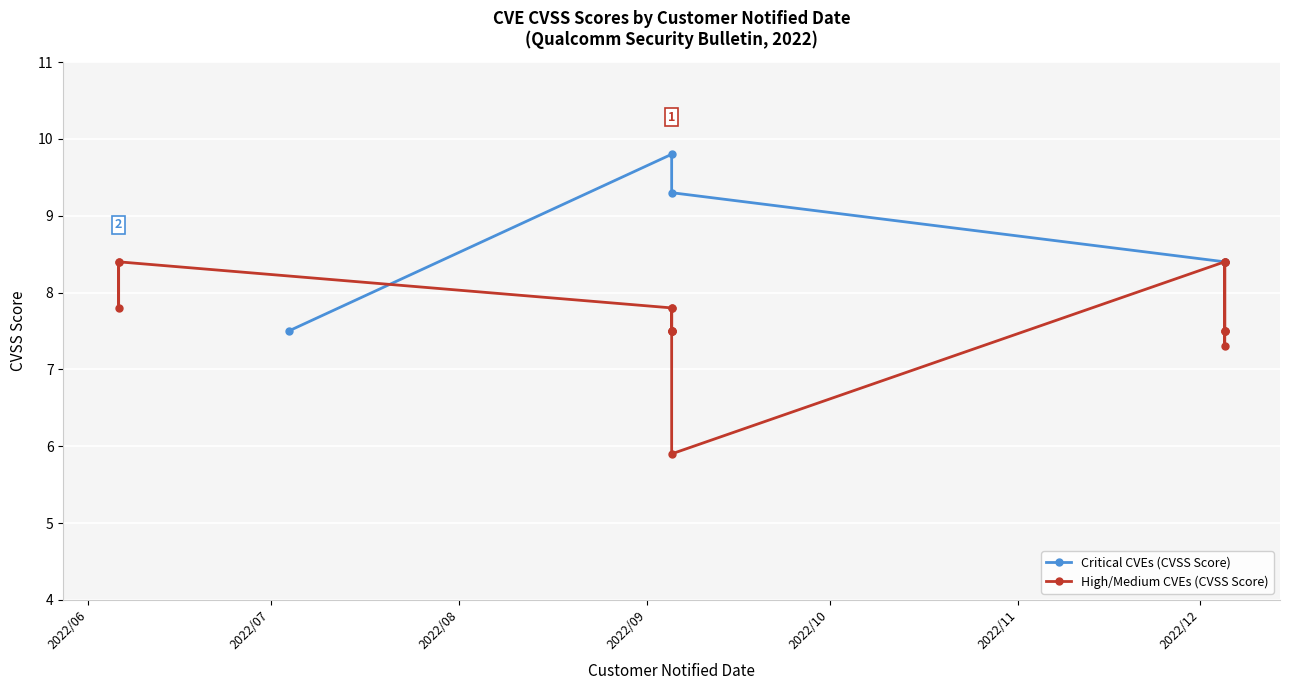

Count the number of categories in the chart.

21